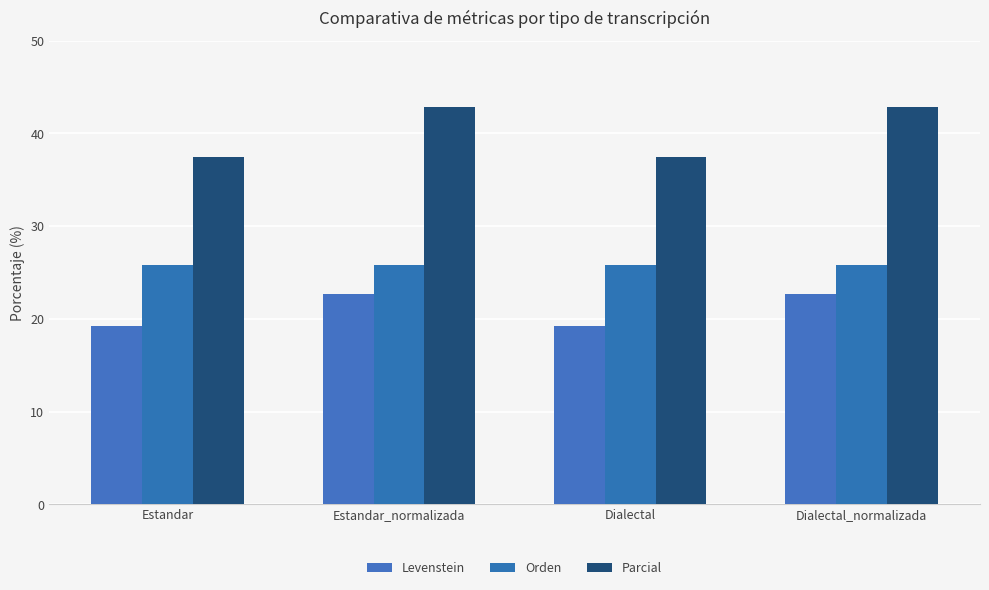

What is the total value across all series at Estandar_normalizada?

91.4